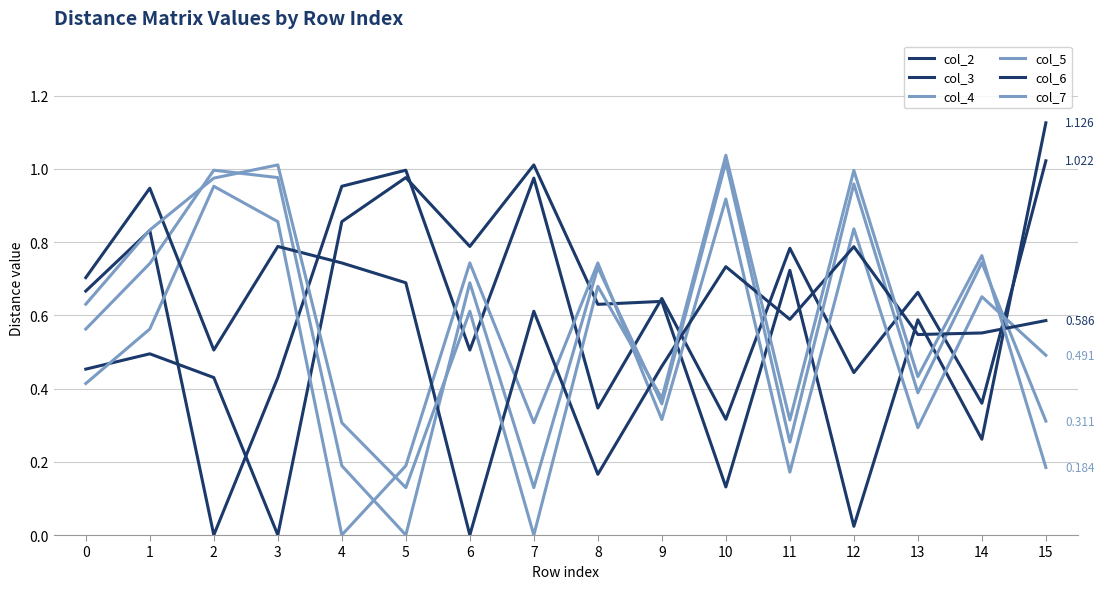

The value of col_5 at 4 is 0.3. True or false?

False